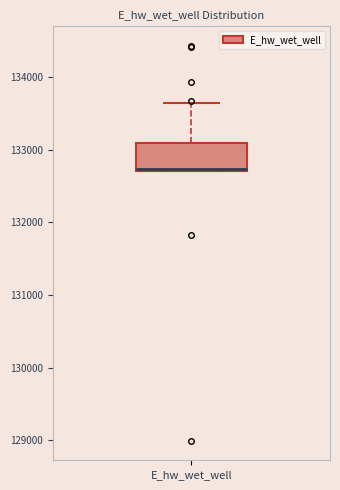

Read this box plot against the y-axis: the position of the median line, the range covered by the box, and the ends of both whiskers. The values are not printed on the chart, so give them approximately, as read against the axis.

median 132700, box 132700 to 133100, whiskers 132700 to 133600